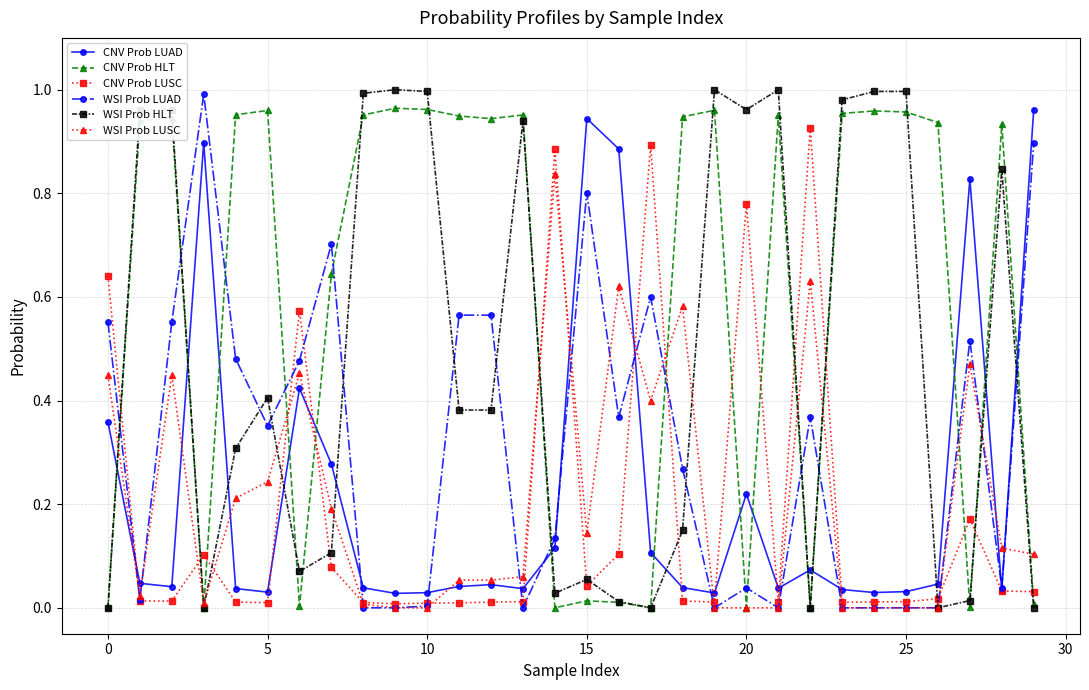

What is the sum of all WSI Prob LUSC values?

6.1